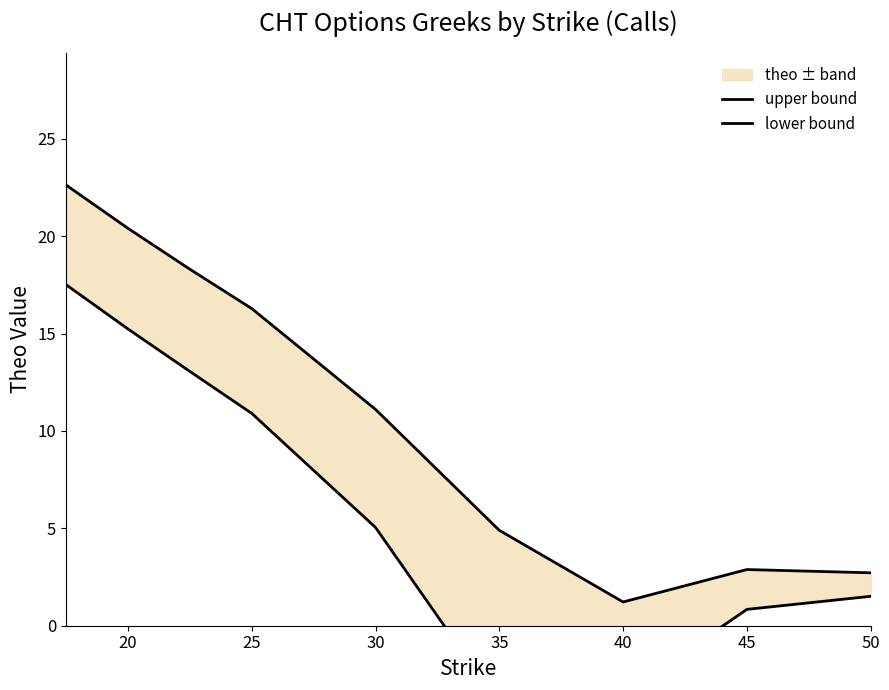

True or false: upper bound and lower bound intersect in this chart.

False